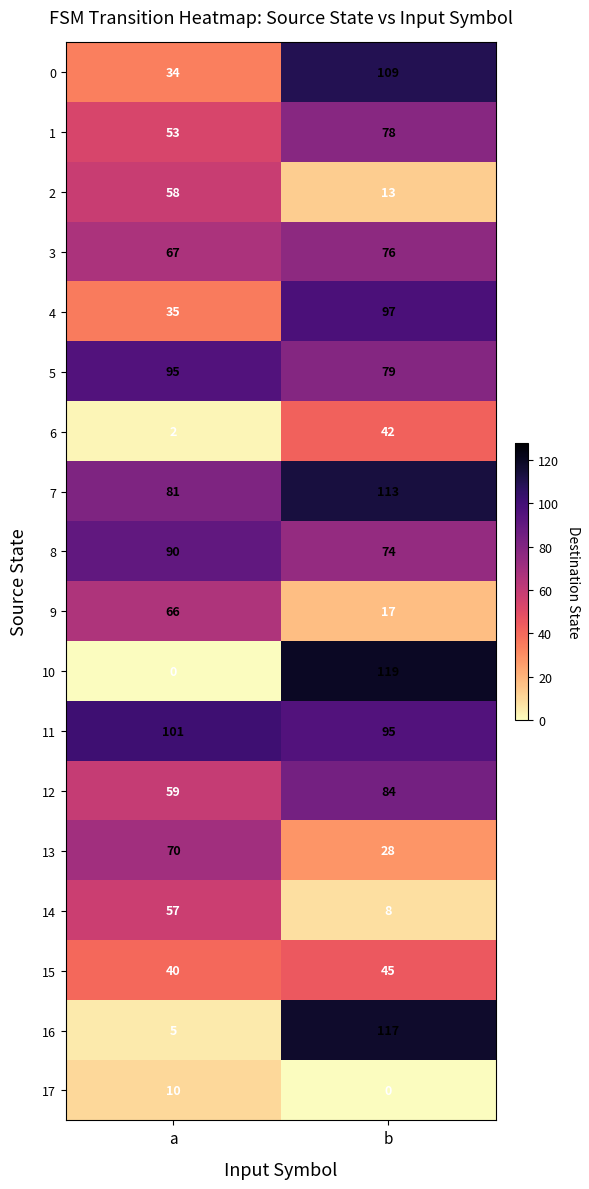

At which label is 10 closest to 59?

a